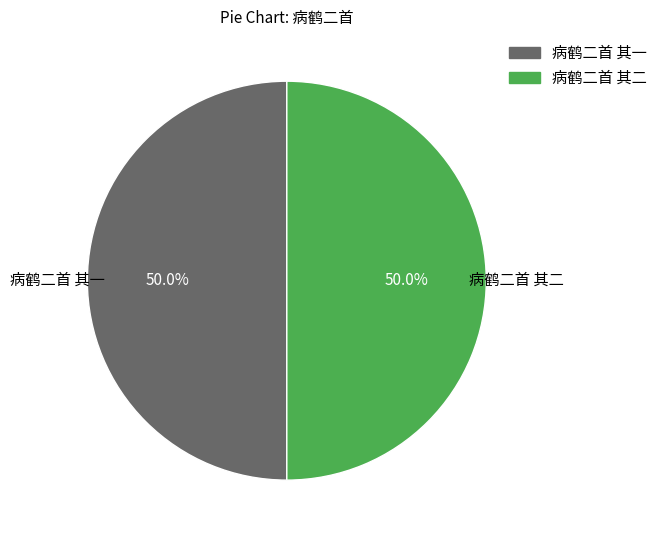

Approximately how many times larger is the value at 病鹤二首 其一 compared to 病鹤二首 其二?

1.0